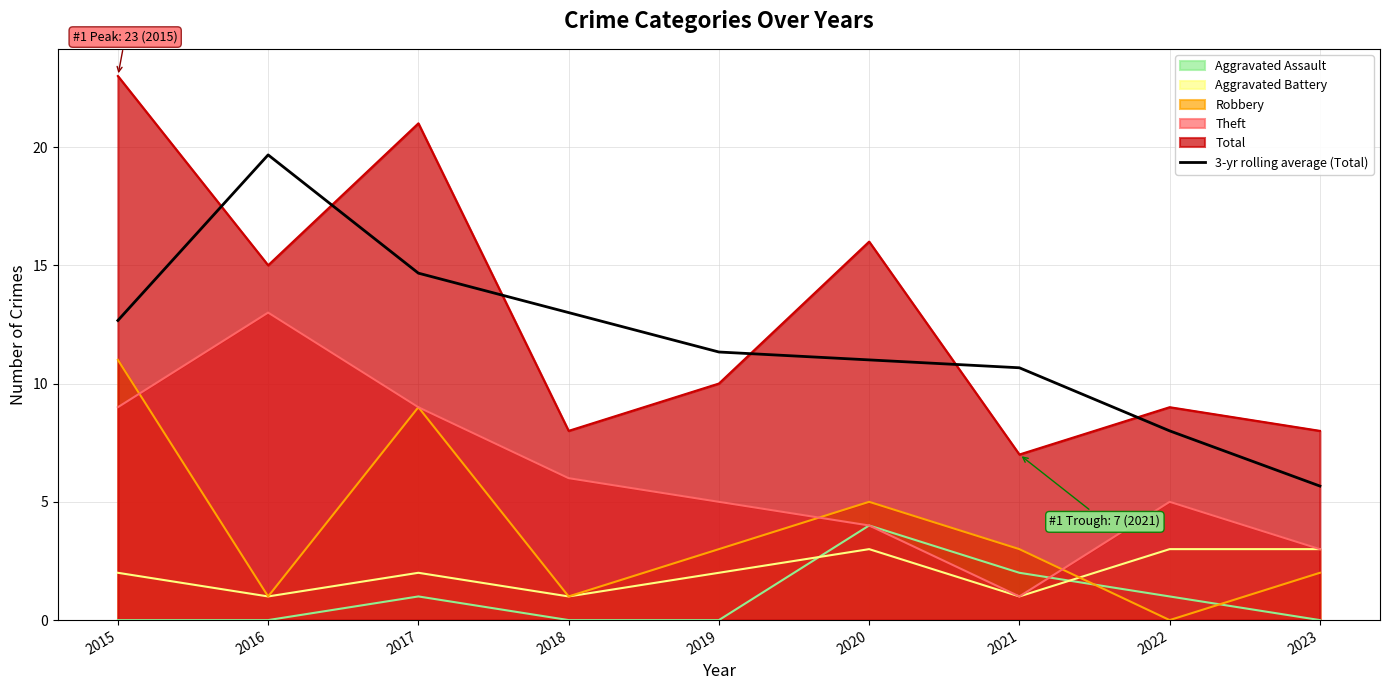

What is the difference between the highest and lowest values at 2022?

9.0